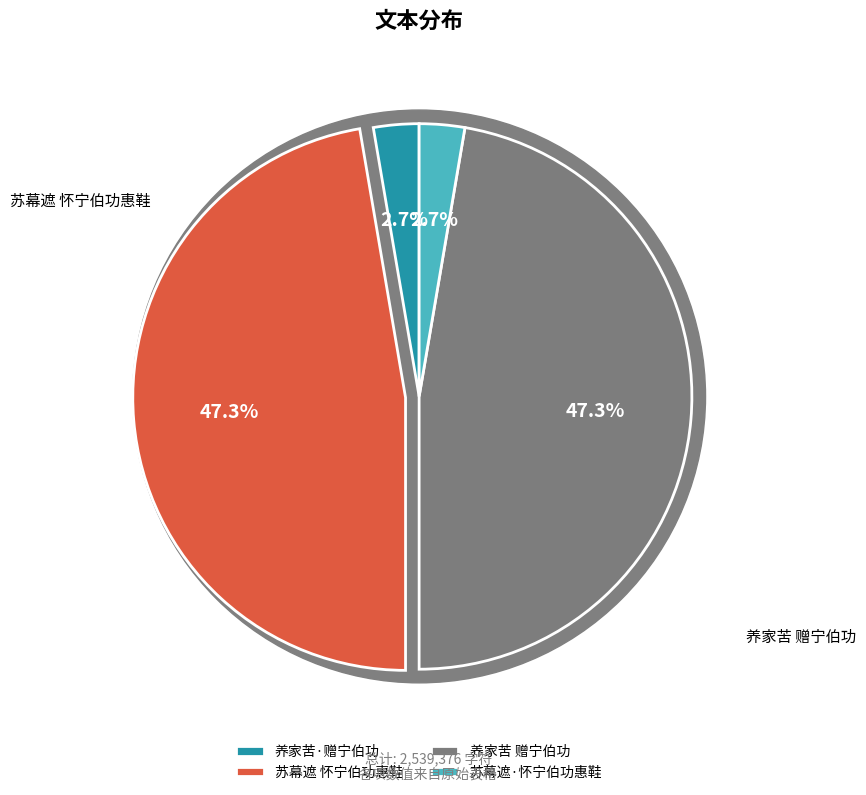

Is it true that 苏幕遮·怀宁伯功惠鞋 is 3% of the pie?

True